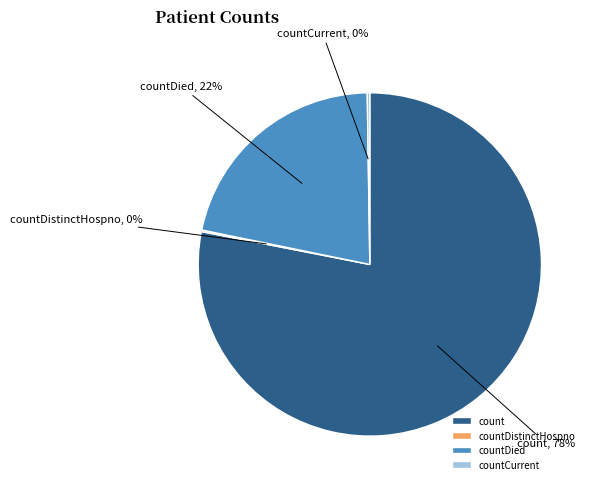

True or false: count accounts for 63% of the total.

False